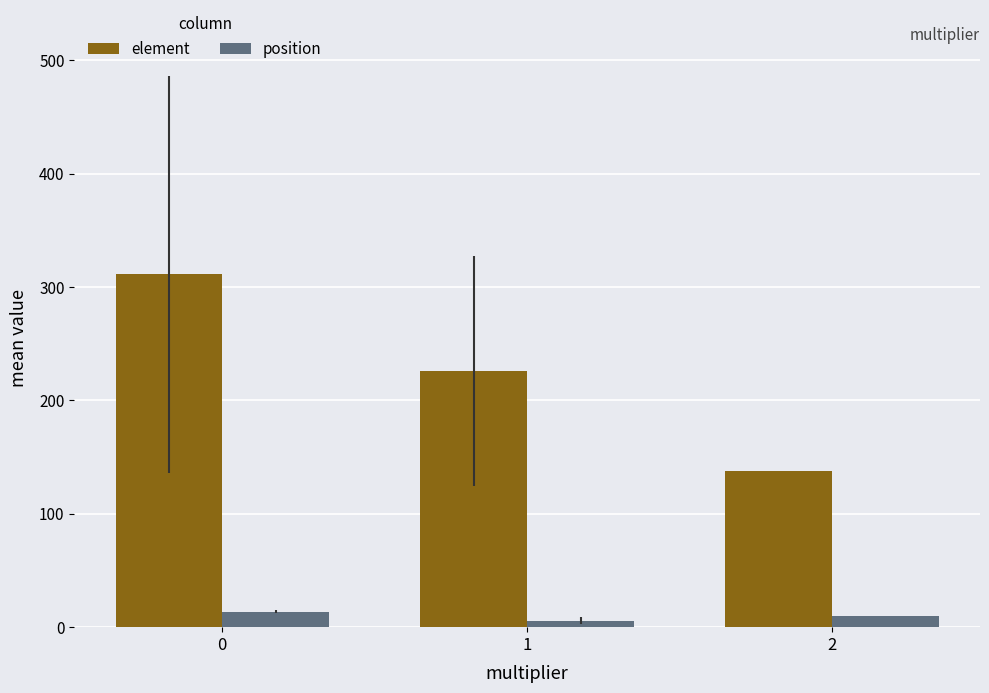

What is the spread (max minus min) of values at 1?

220.5